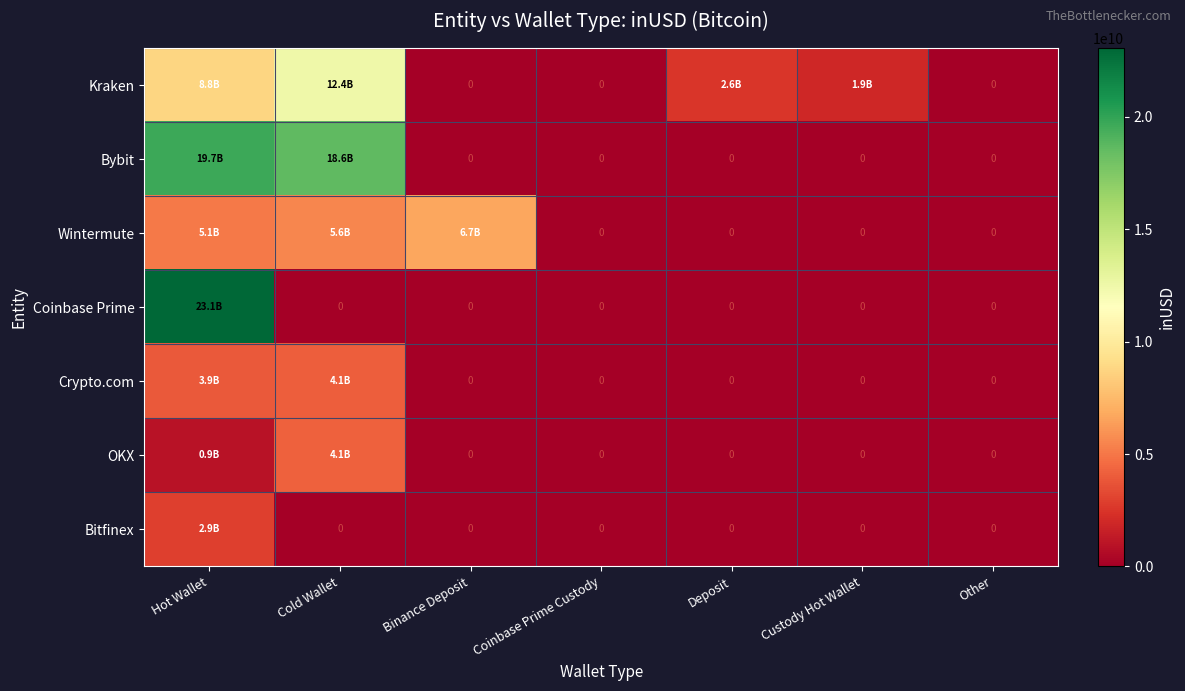

Which series changed the most between Coinbase Prime Custody and Deposit?

Kraken